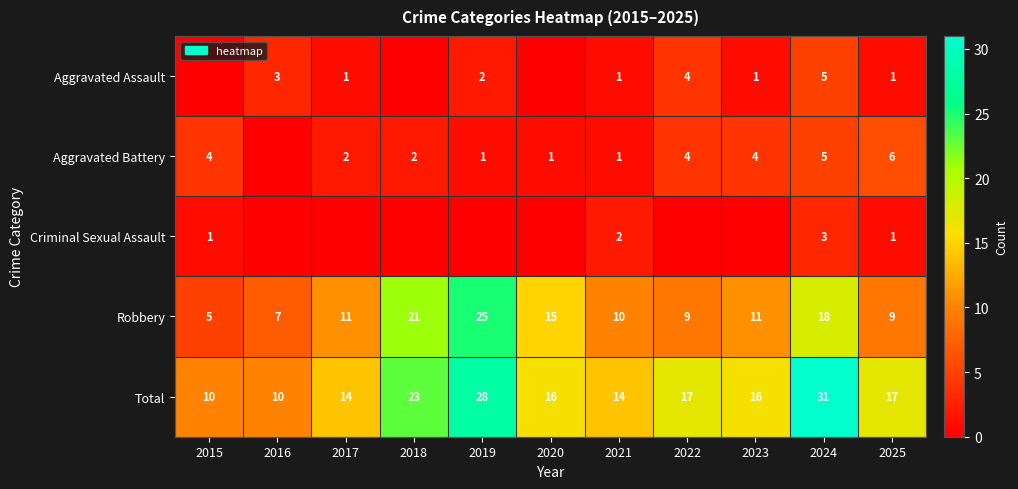

At which category does the chart reach its minimum across all series?

2015